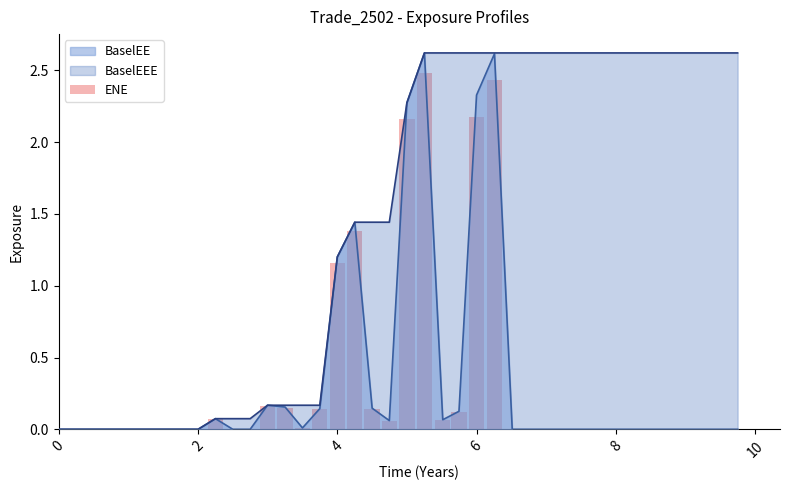

The value at 8 is 0.0. True or false?

True